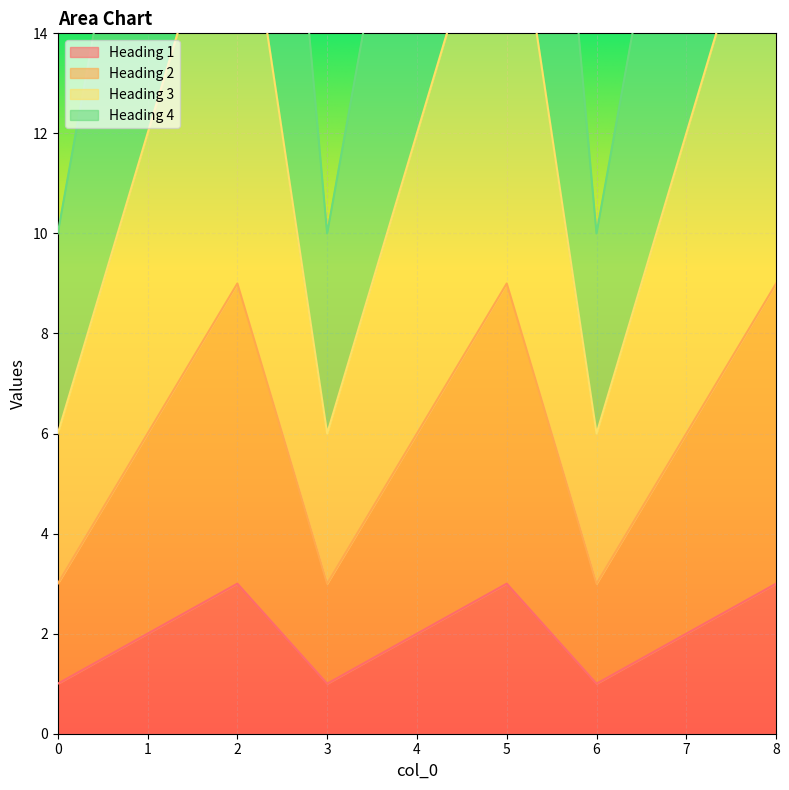

What is the value of the Heading 4 point at the 9th from the left?

30